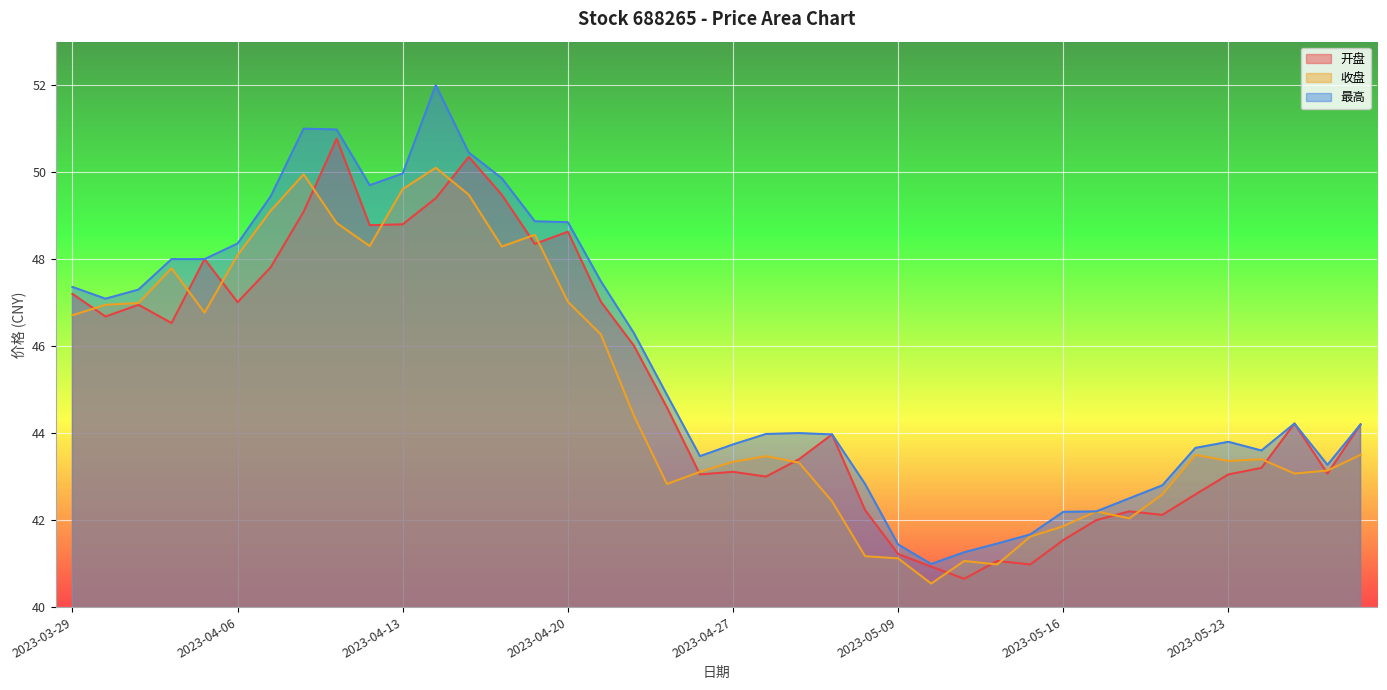

The 开盘 series shows 48.6 at 2023-04-20. True or false?

True